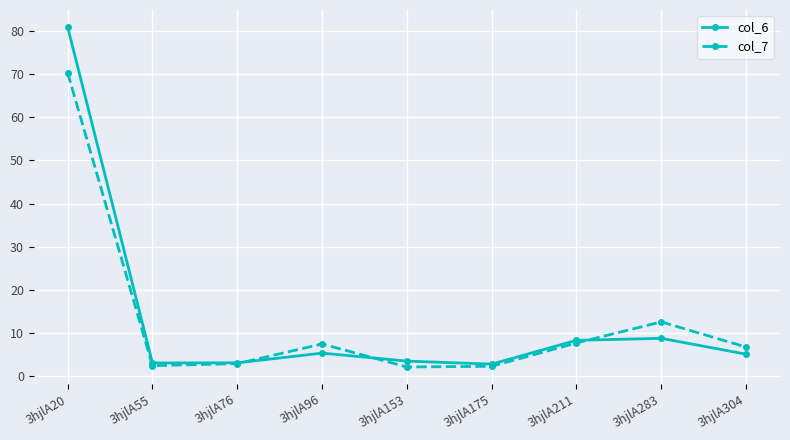

What is the maximum value shown in the chart?

81.0